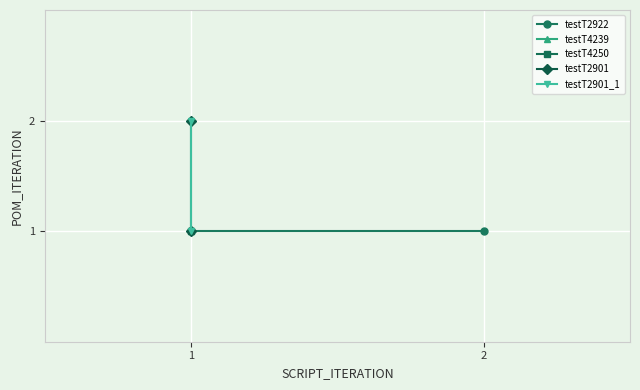

What is the minimum value shown in the chart?

1